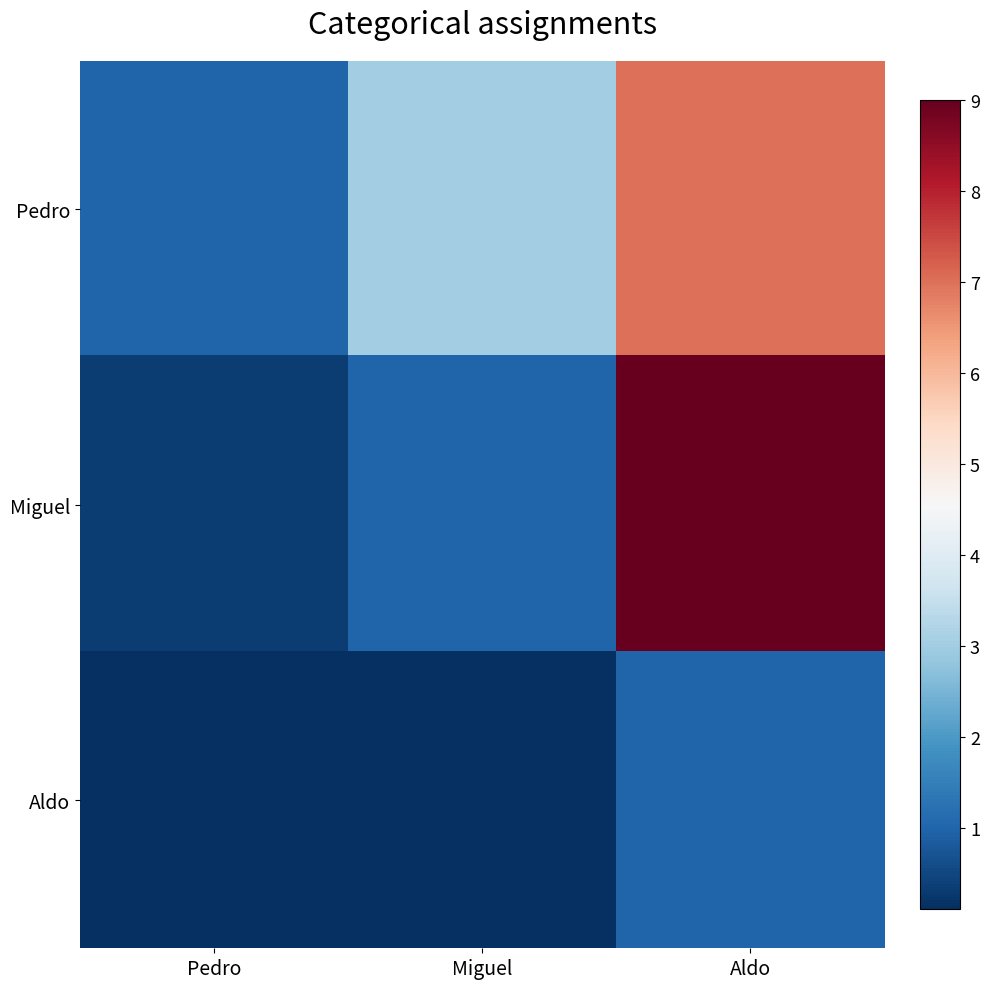

Which series has the largest range (max minus min)?

Miguel